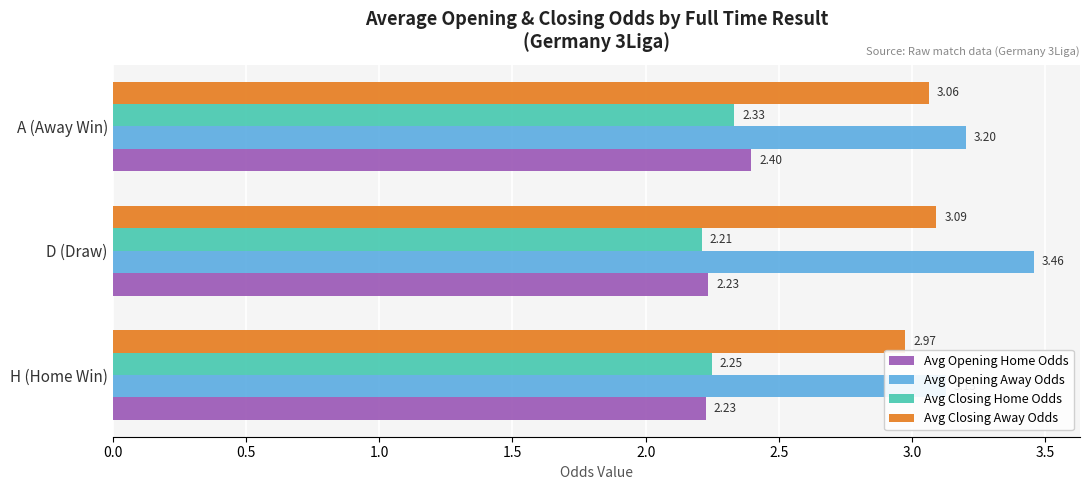

Which has a higher value, H (Home Win) or A (Away Win)?

A (Away Win)